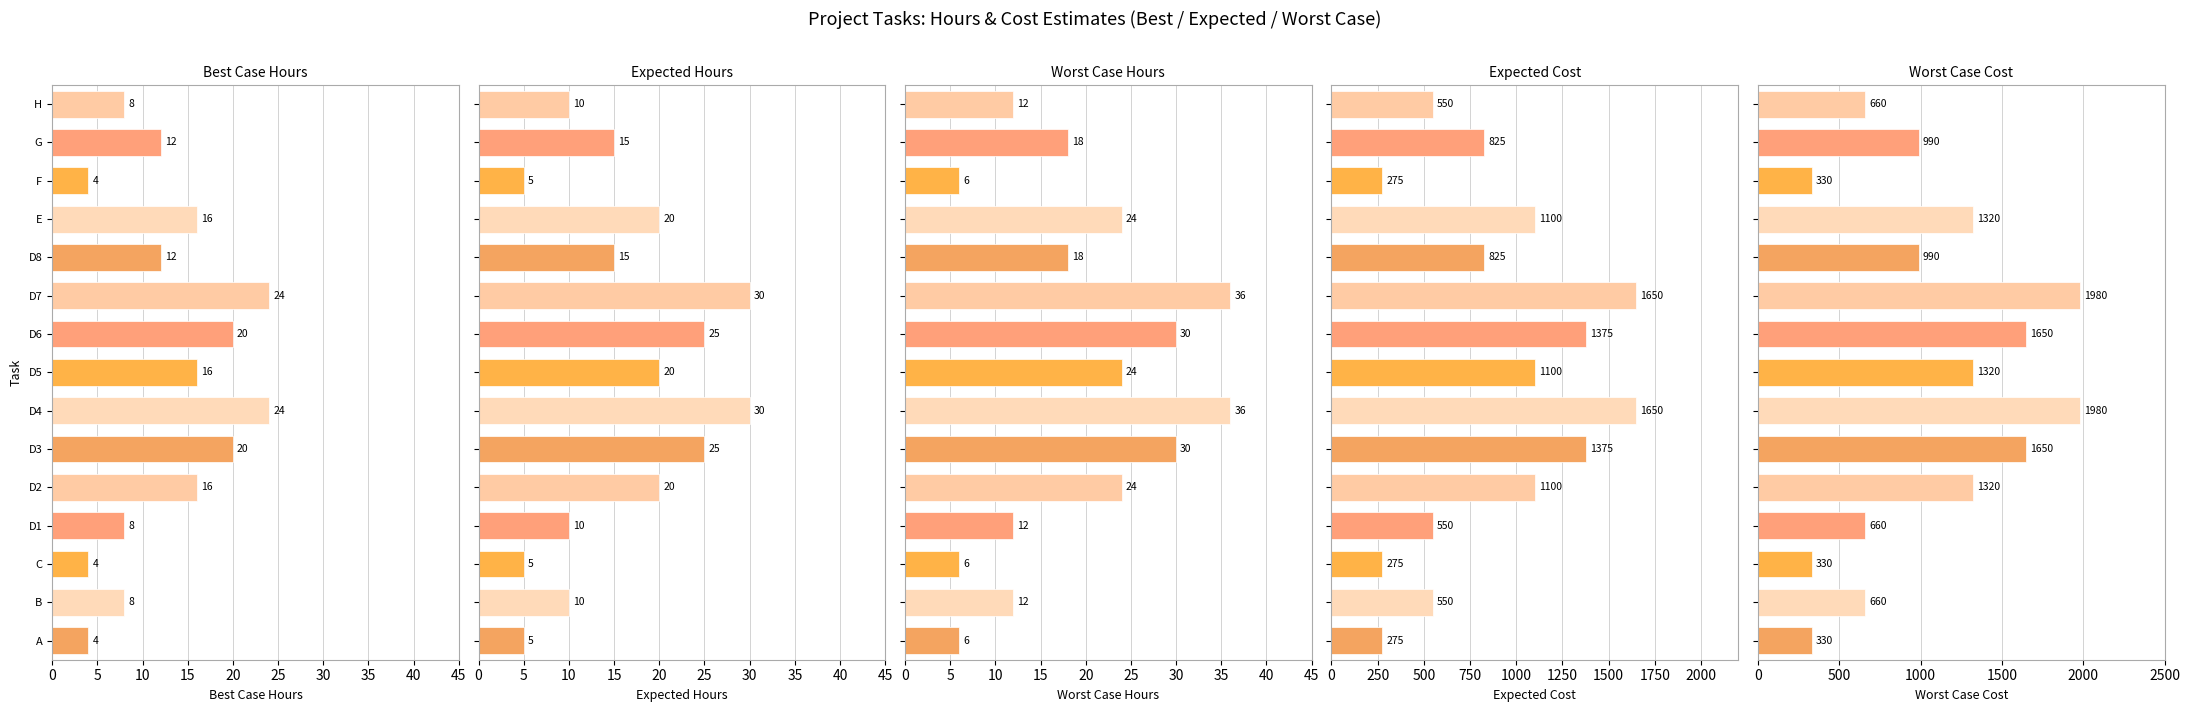

List the series in order of their peak value, highest first.

Worst Case Cost, Expected Cost, Worst Case Hours, Expected Hours, Best Case Hours